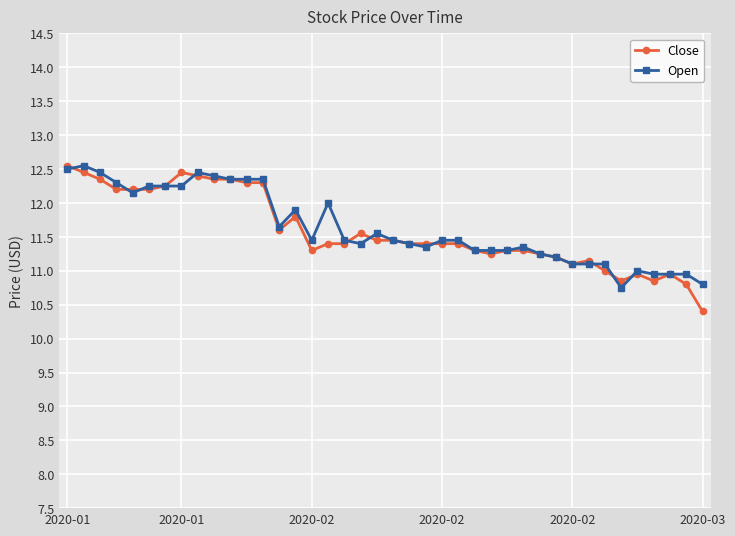

At how many categories does at least one series exceed 10?

40